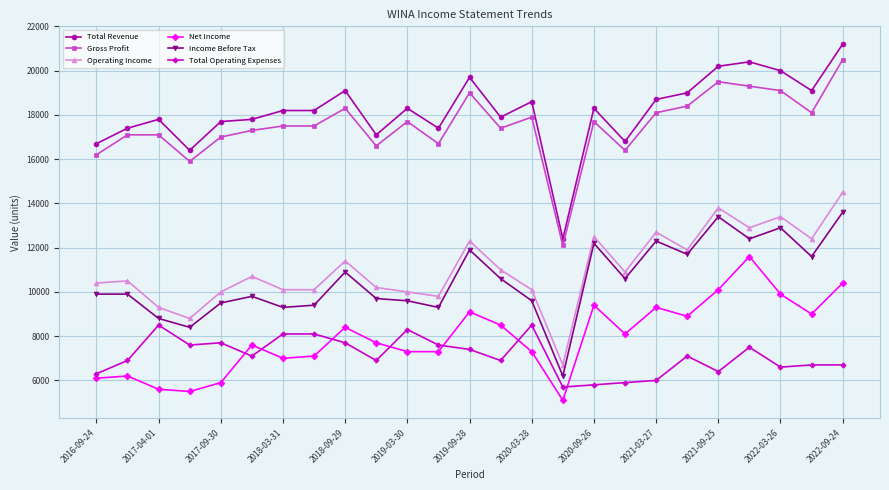

True or false: Total Operating Expenses and Income Before Tax intersect in this chart.

False